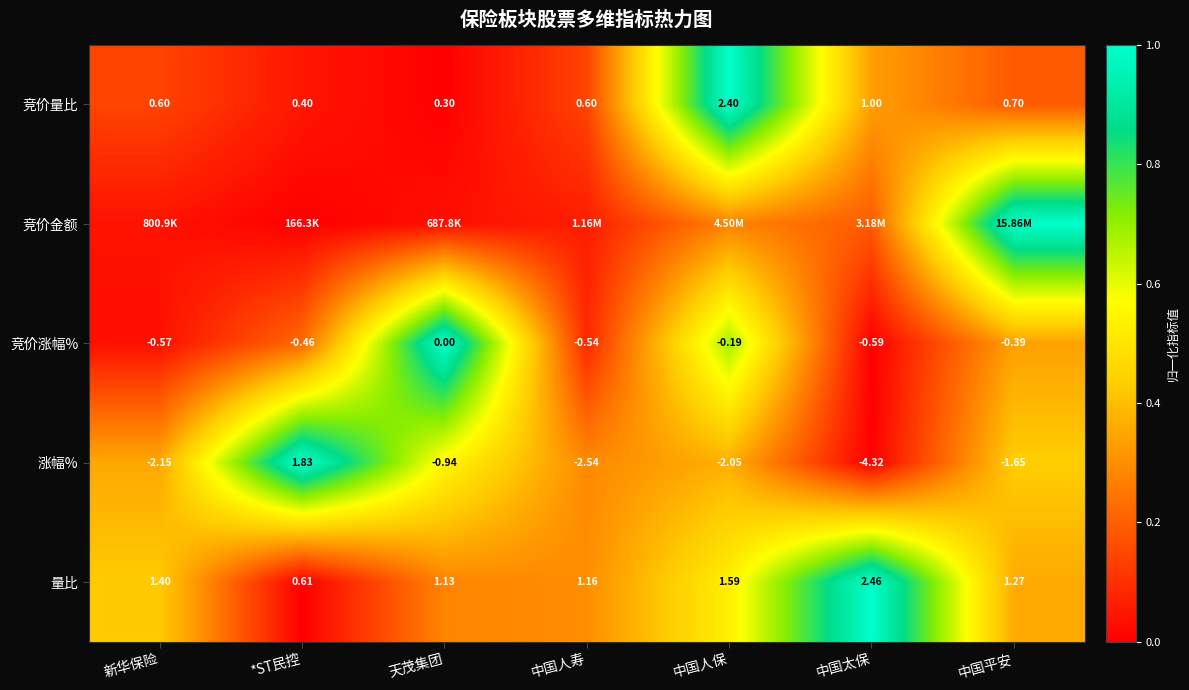

Where is 量比 nearest to the value 1?

天茂集团